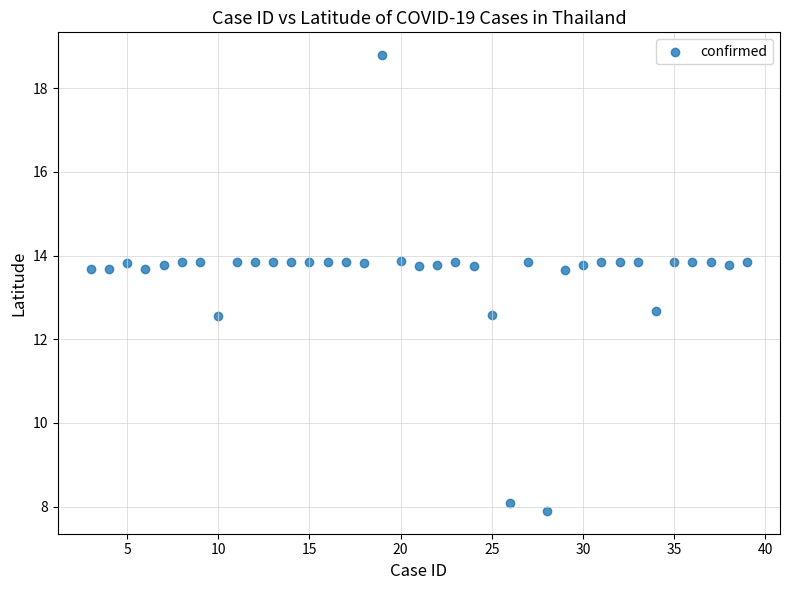

What is the range of X values (max minus min)?

36.0